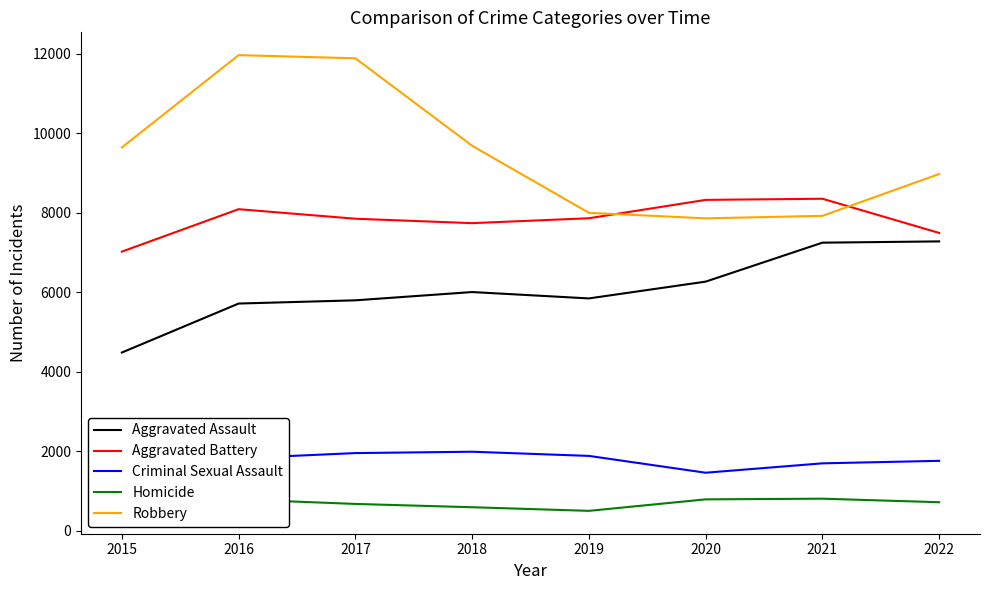

Which label corresponds to the largest value in the chart?

2016